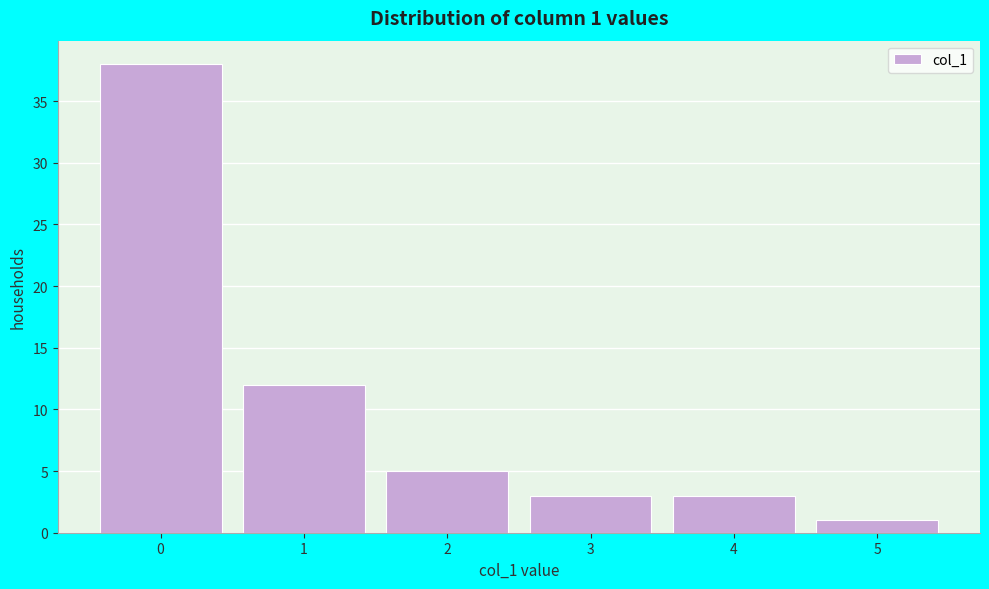

Which range on the x-axis has the tallest bar?

-0.5 to 0.5